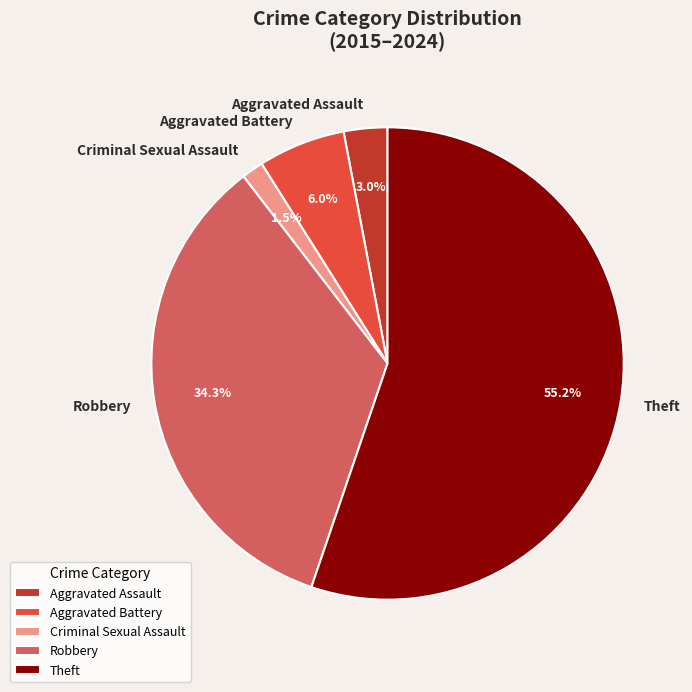

Rank the categories by value from highest to lowest.

Theft, Robbery, Aggravated Battery, Aggravated Assault, Criminal Sexual Assault